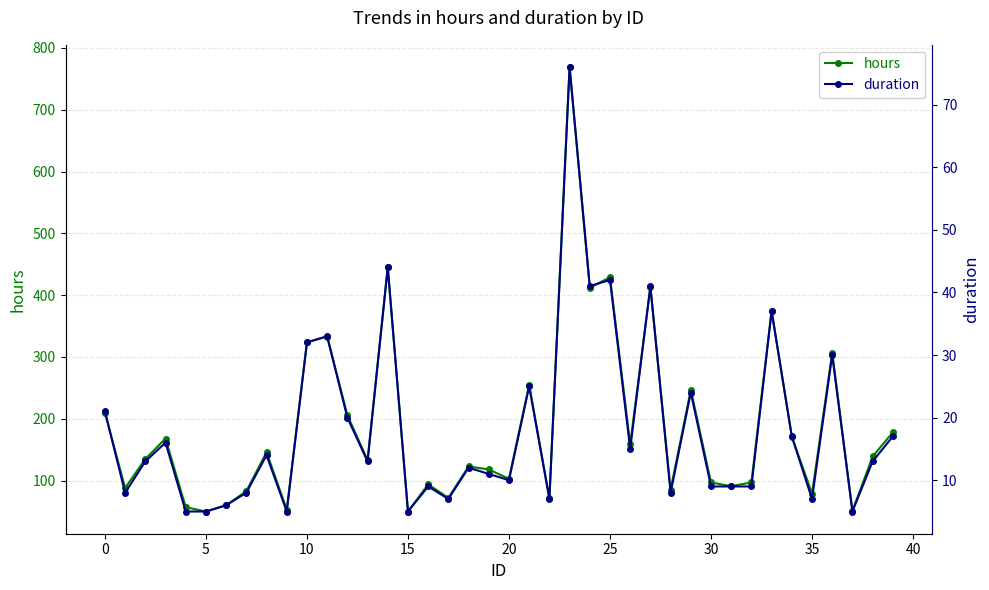

Which series has the largest total across all categories?

hours